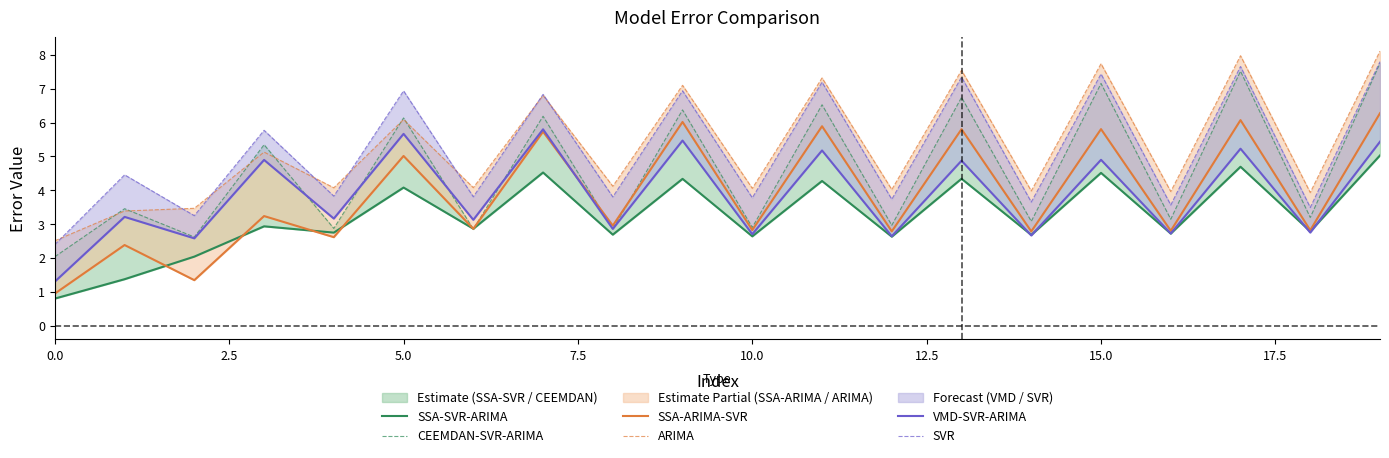

How many data points does each series have?

20